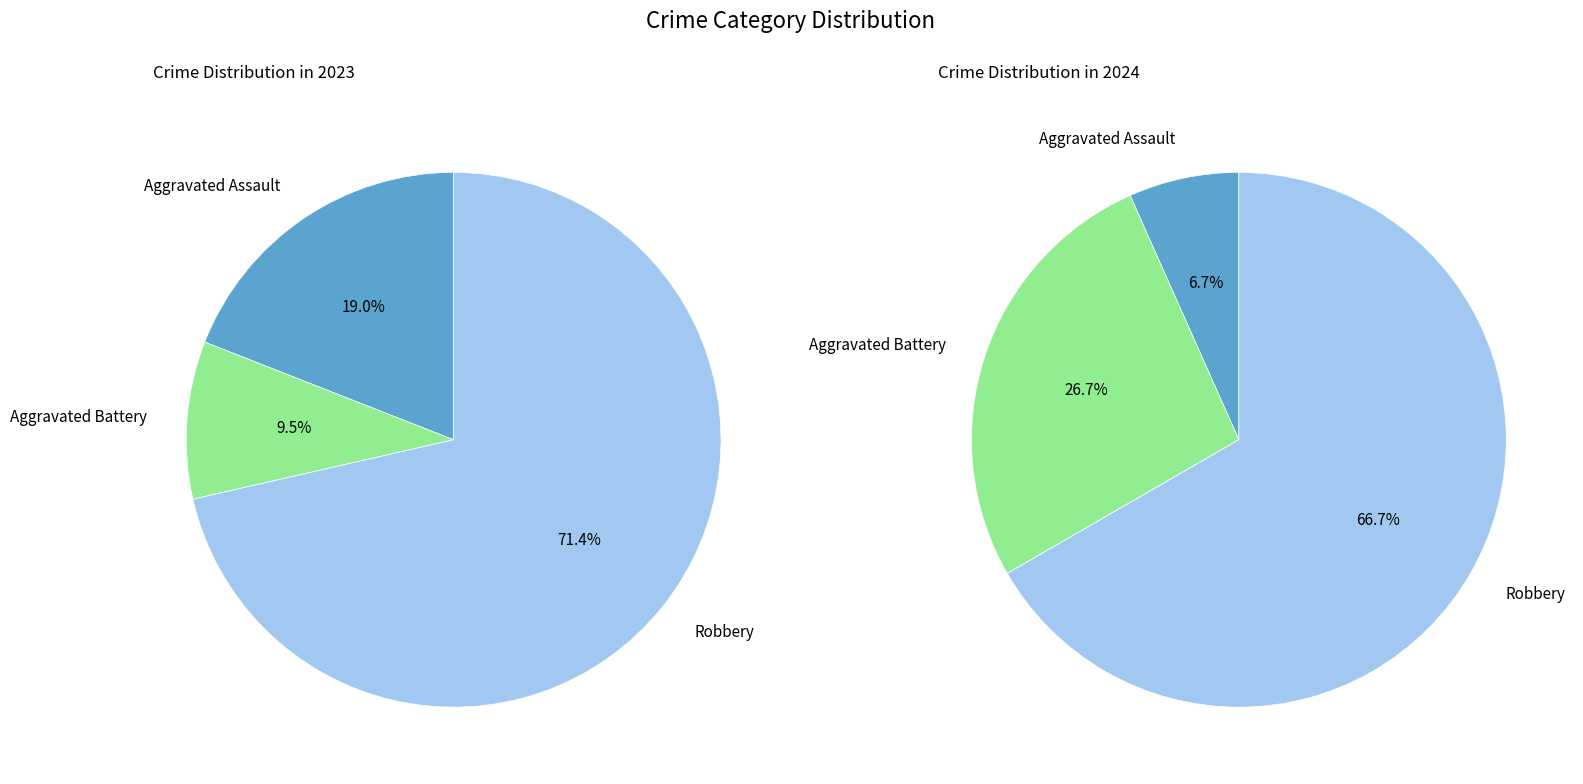

To the nearest percent, what portion does values_2023 represent?

19%